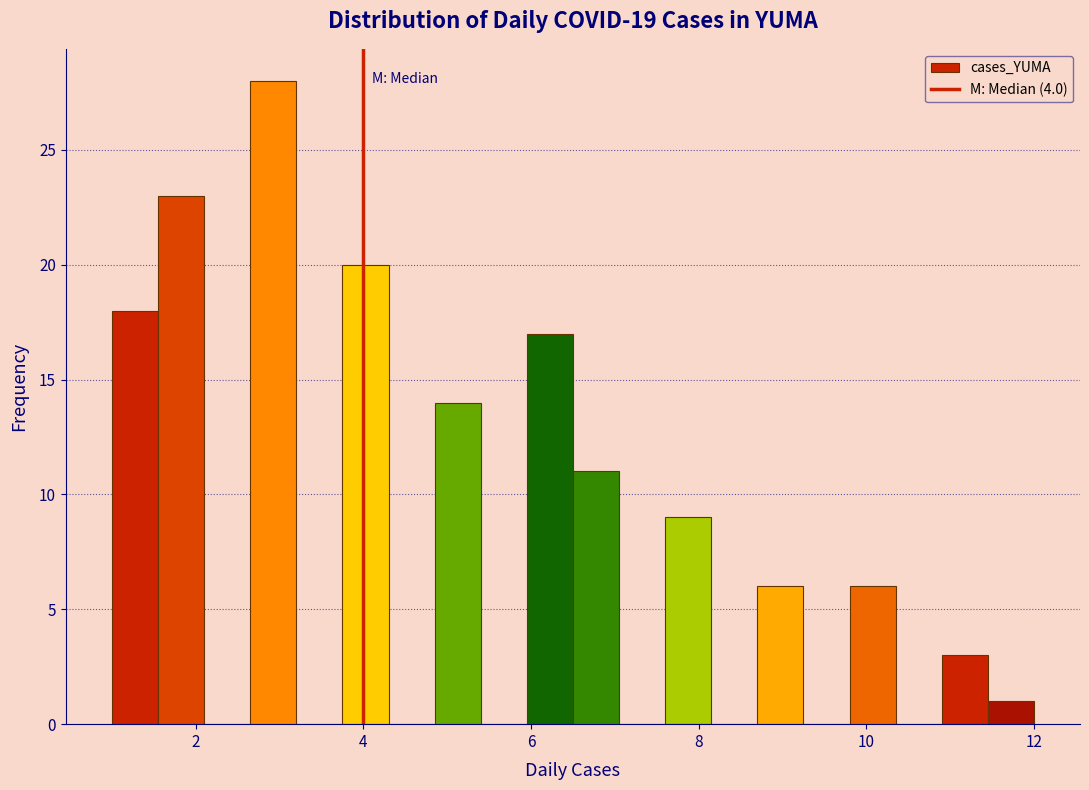

Around what value on the x-axis is the tallest bar? Give the approximate position of its centre, as read against the axis.

3.0